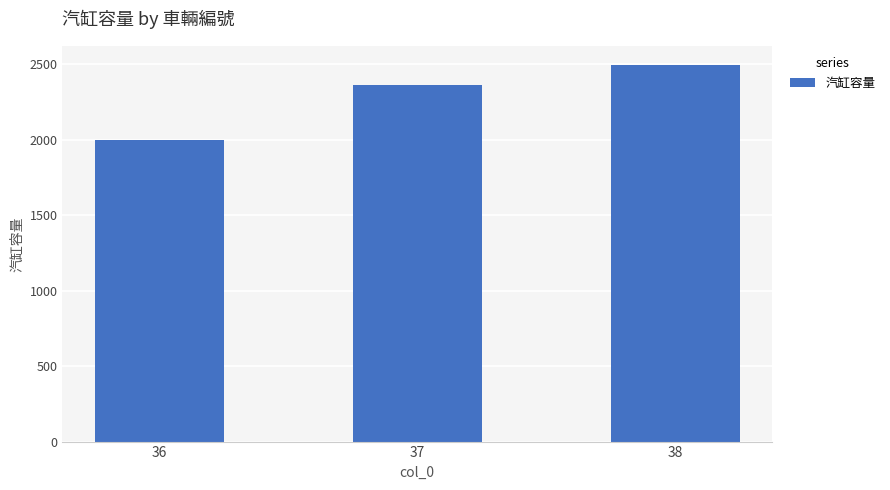

What is the difference between the maximum and second lowest values?

132